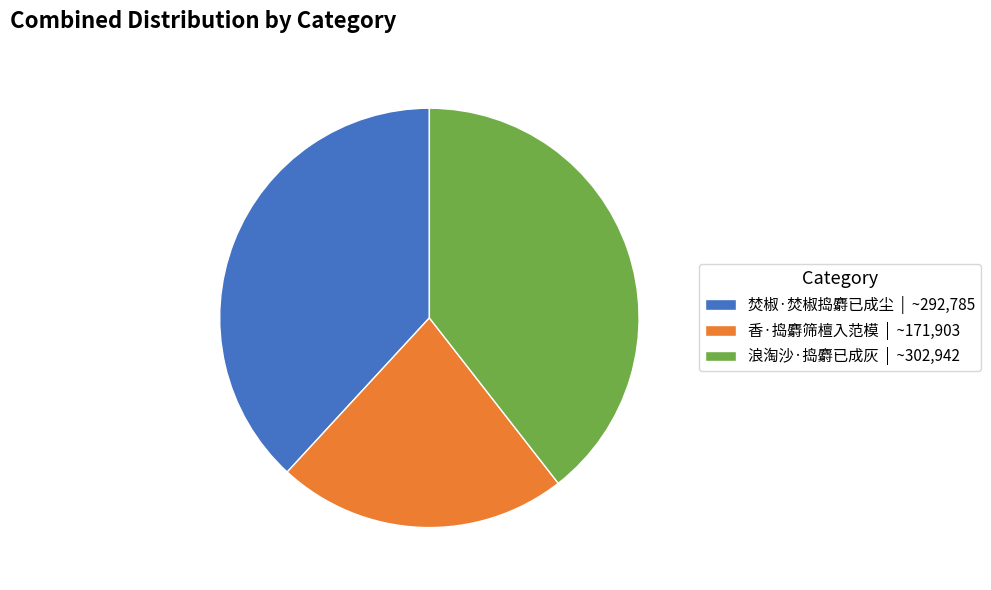

Is 香·捣麝筛檀入范模 | ~171,903 the majority of the pie?

No